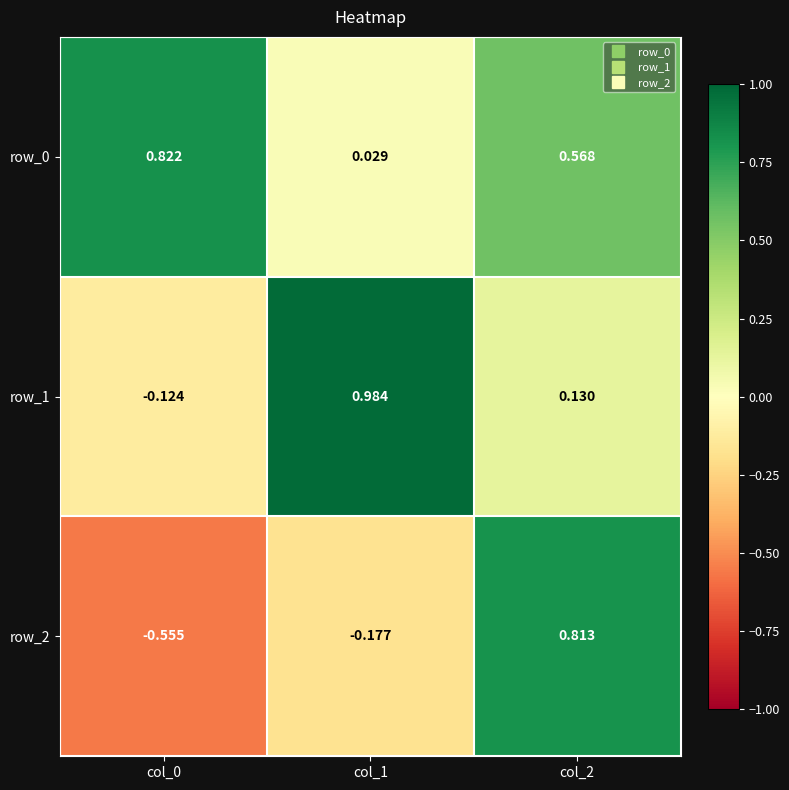

How many series are shown in this chart?

3